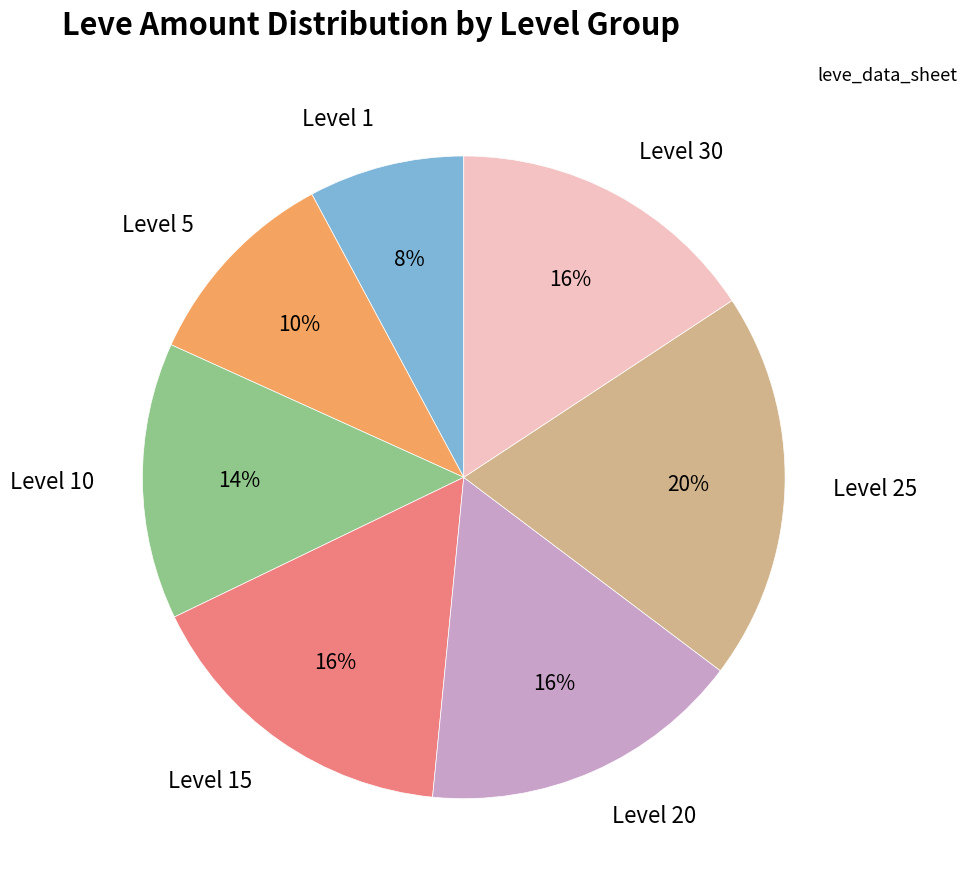

How many slices are in this pie chart?

7